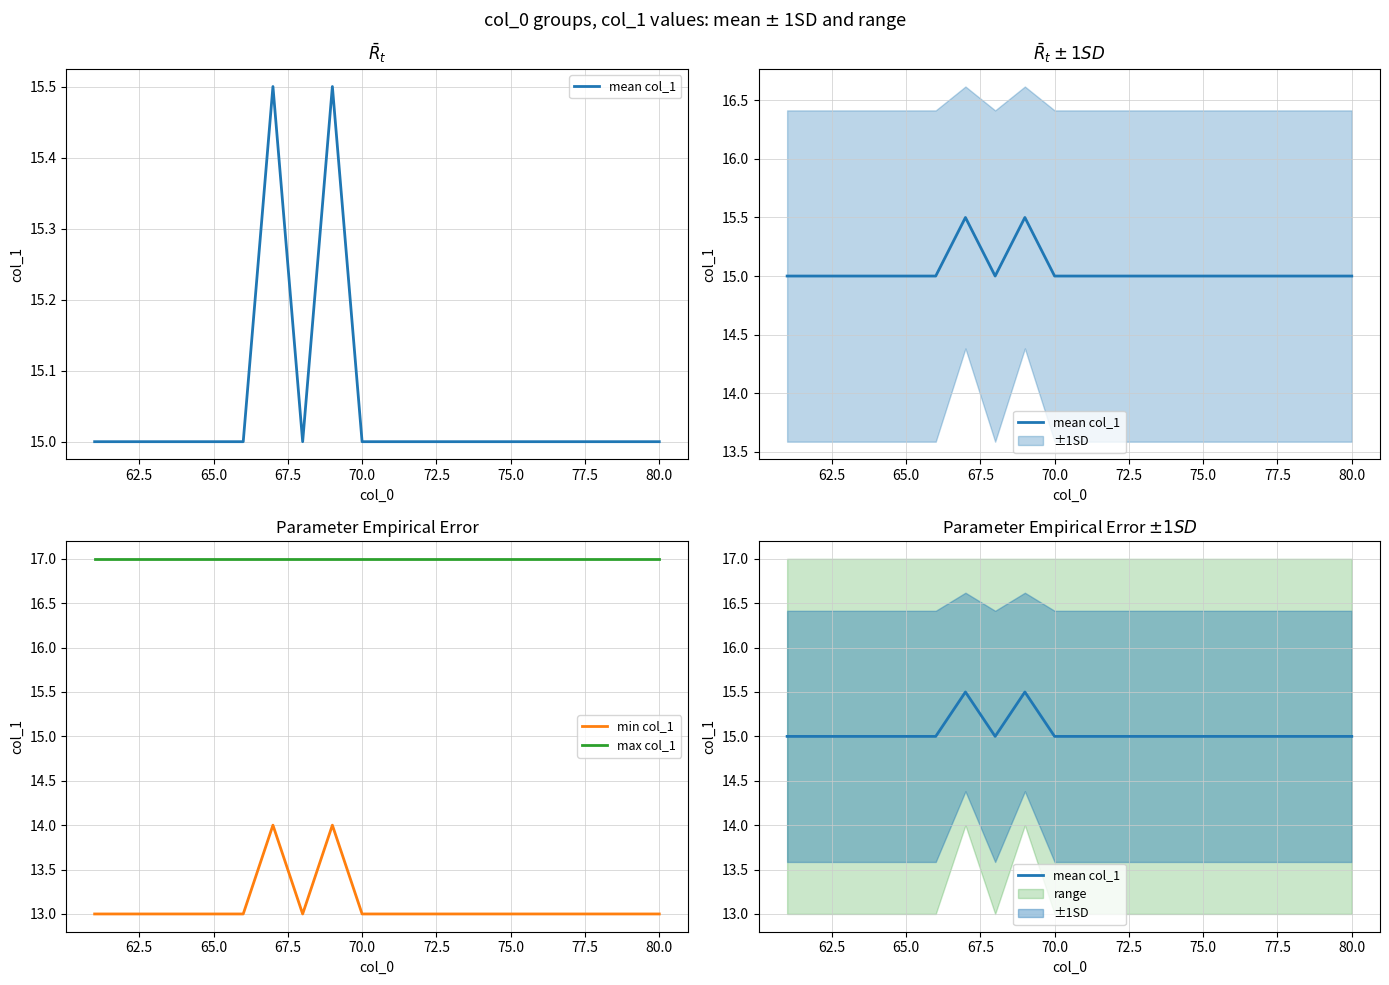

True or false: mean col_1 and min col_1 cross at least once.

False